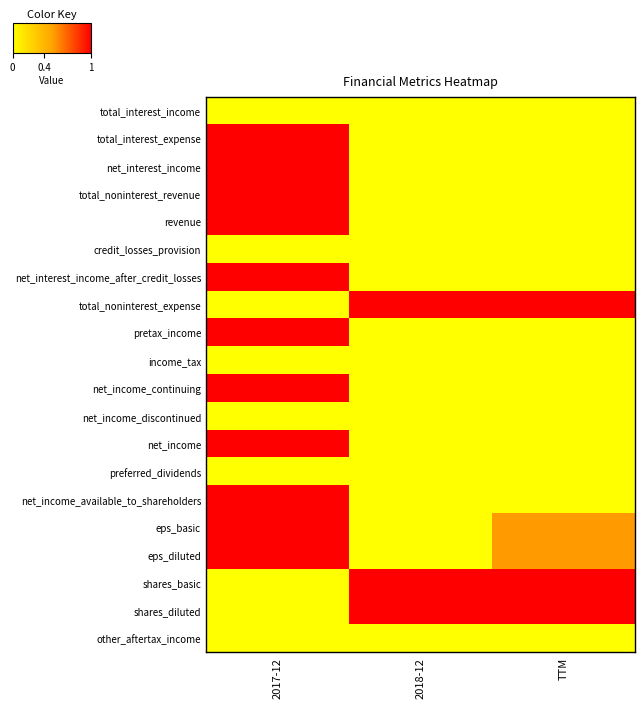

At how many categories does at least one series exceed 0?

3